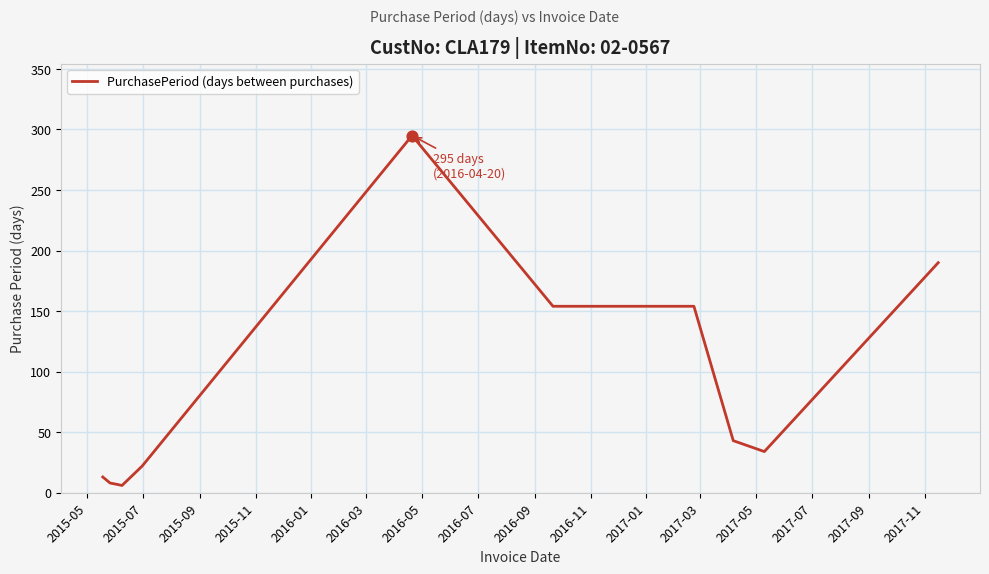

What is the difference between the maximum and minimum values?

289